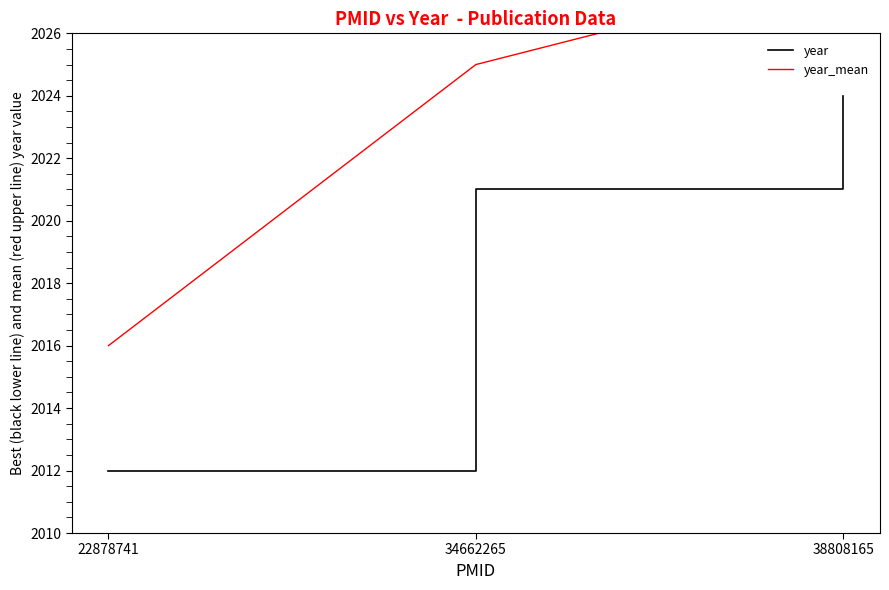

What is the sum of the year values at 34662265 and 22878741?

4033